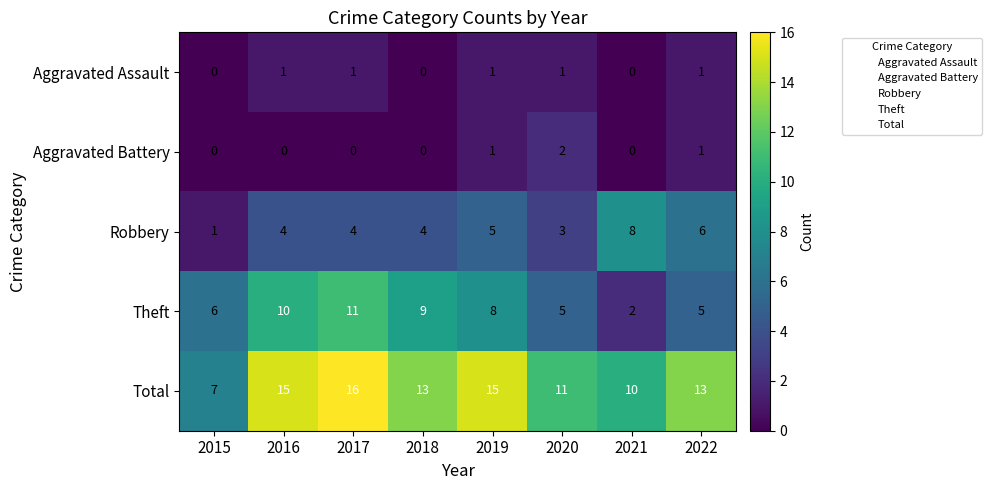

At which label does Theft reach its peak?

2017